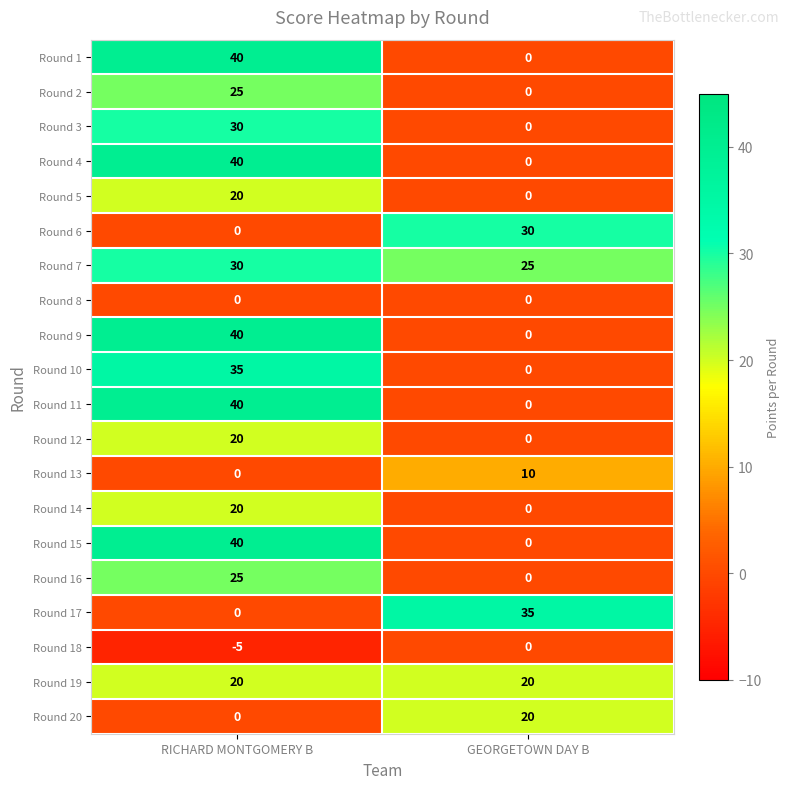

What is the sum of the Round 20 values at RICHARD MONTGOMERY B and GEORGETOWN DAY B?

20